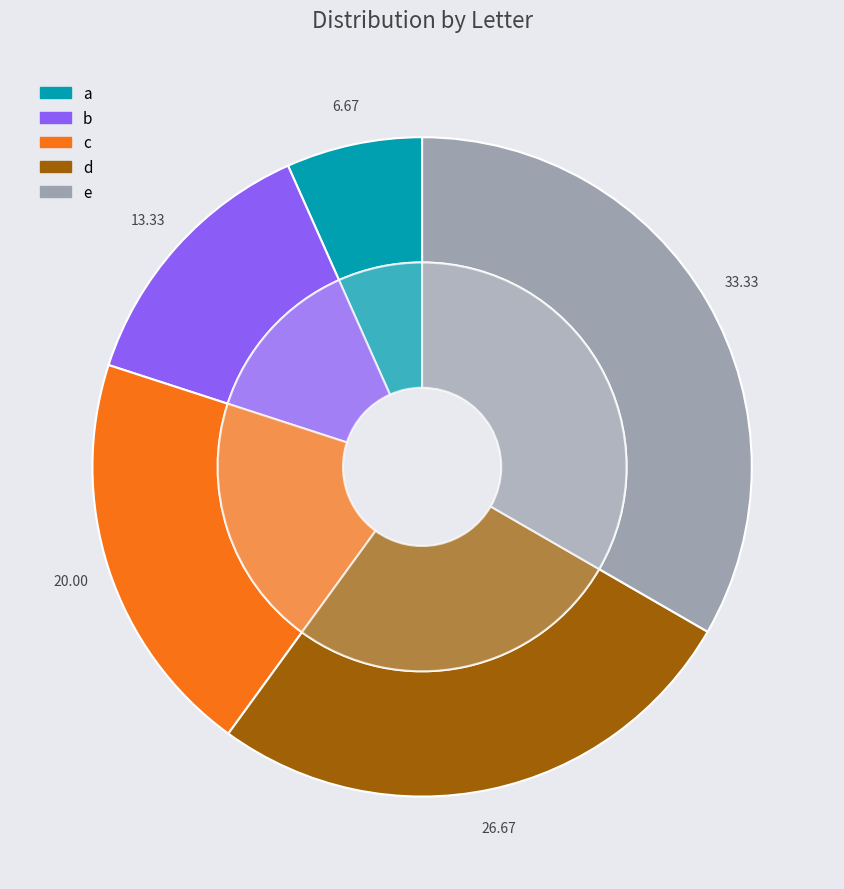

Rank the categories by value from lowest to highest.

a, b, c, d, e